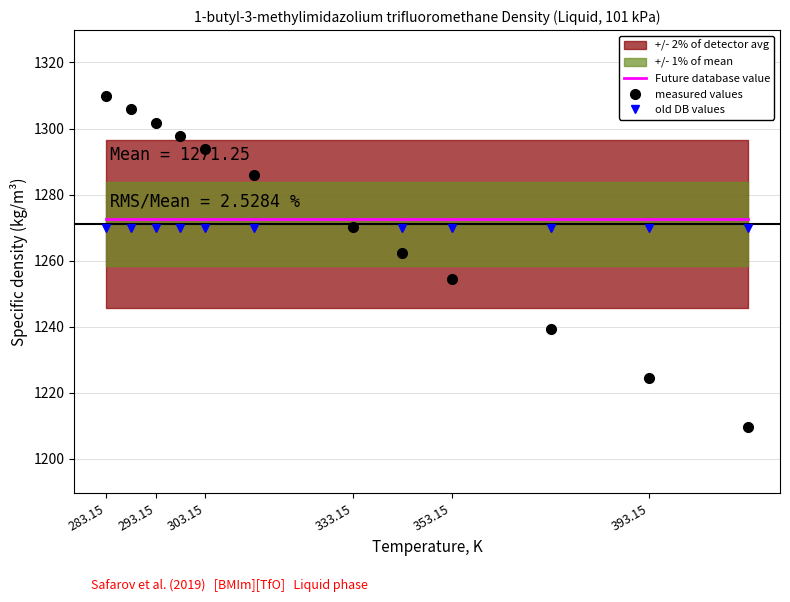

True or false: old DB values and Future database value intersect in this chart.

False